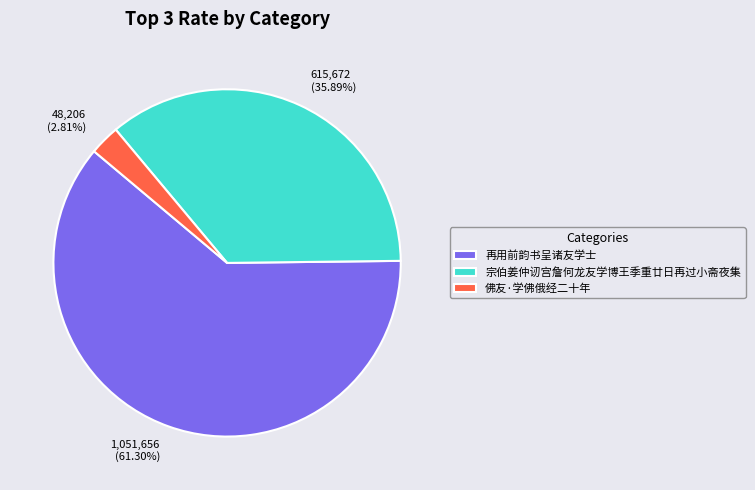

Which slice represents more than half of the pie?

再用前韵书呈诸友学士